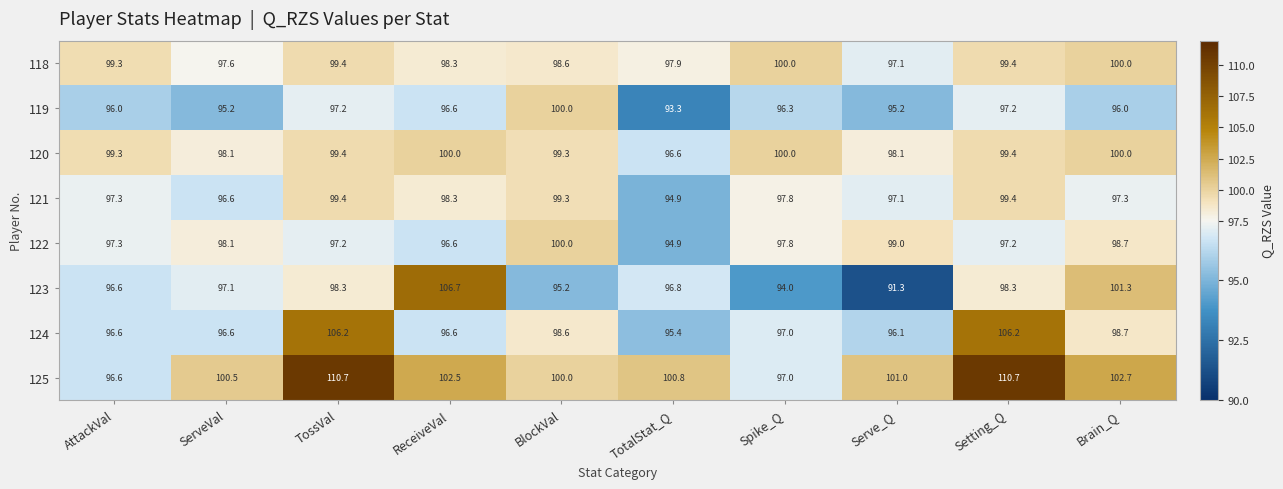

What is the total value across all series at BlockVal?

791.0